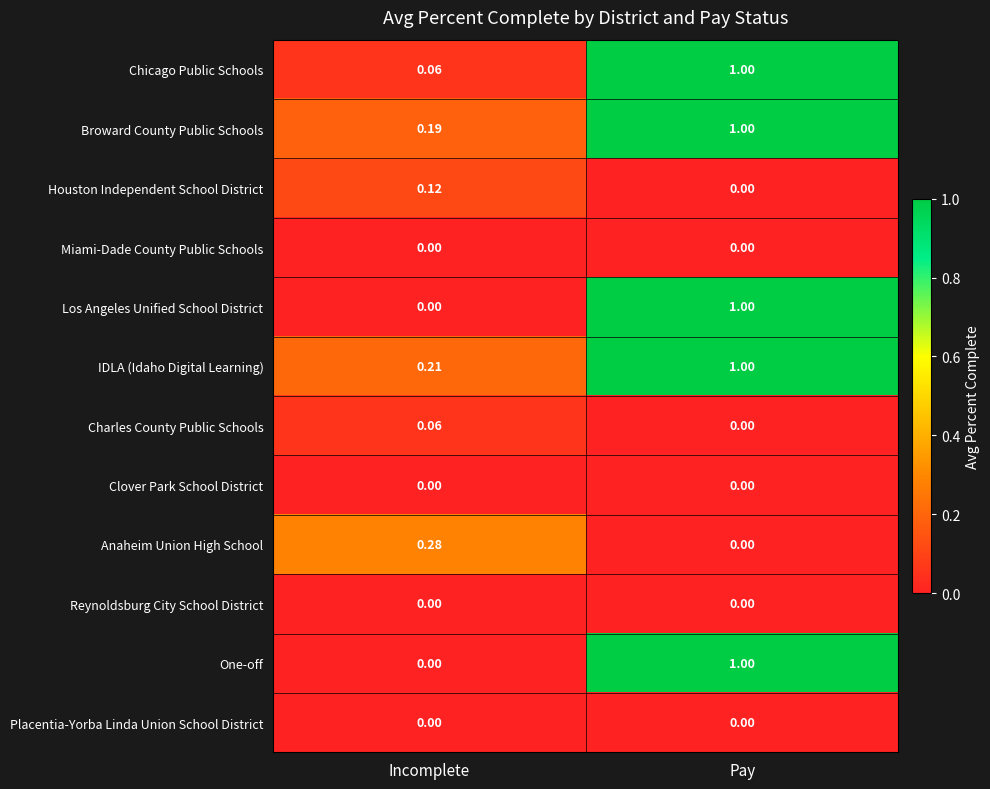

Which category has the highest value across all series?

Pay